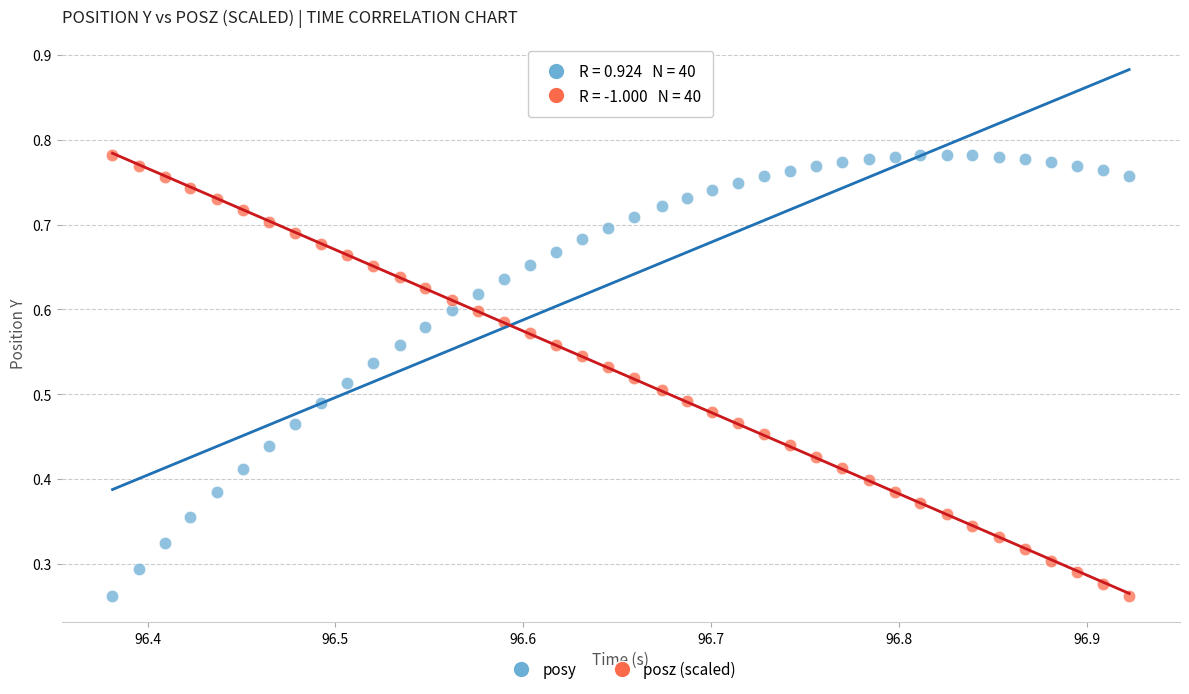

What are all the series names shown in the legend?

posy, posz (scaled)